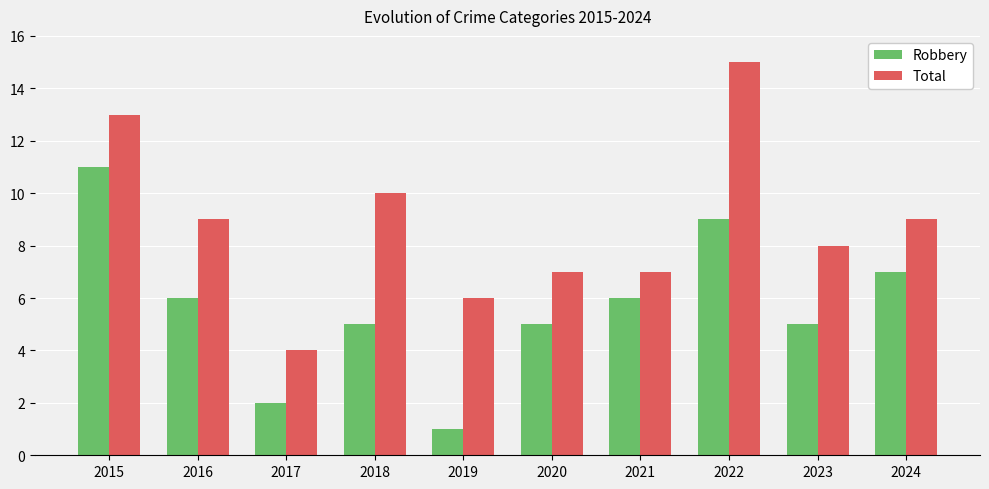

What are all the series names shown in the legend?

Robbery, Total